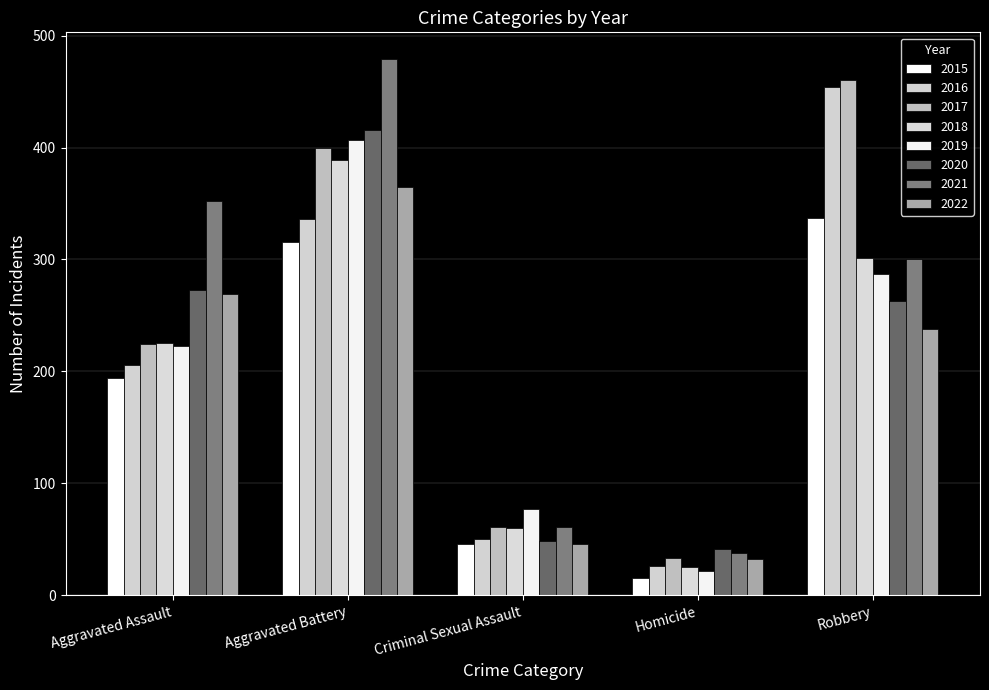

Rank the categories by 2015 value from lowest to highest.

Homicide, Criminal Sexual Assault, Aggravated Assault, Aggravated Battery, Robbery